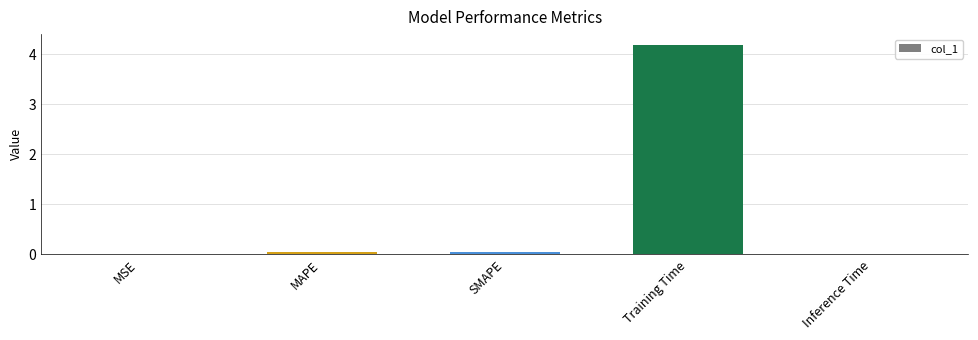

The value at Training Time is 4.2. True or false?

True